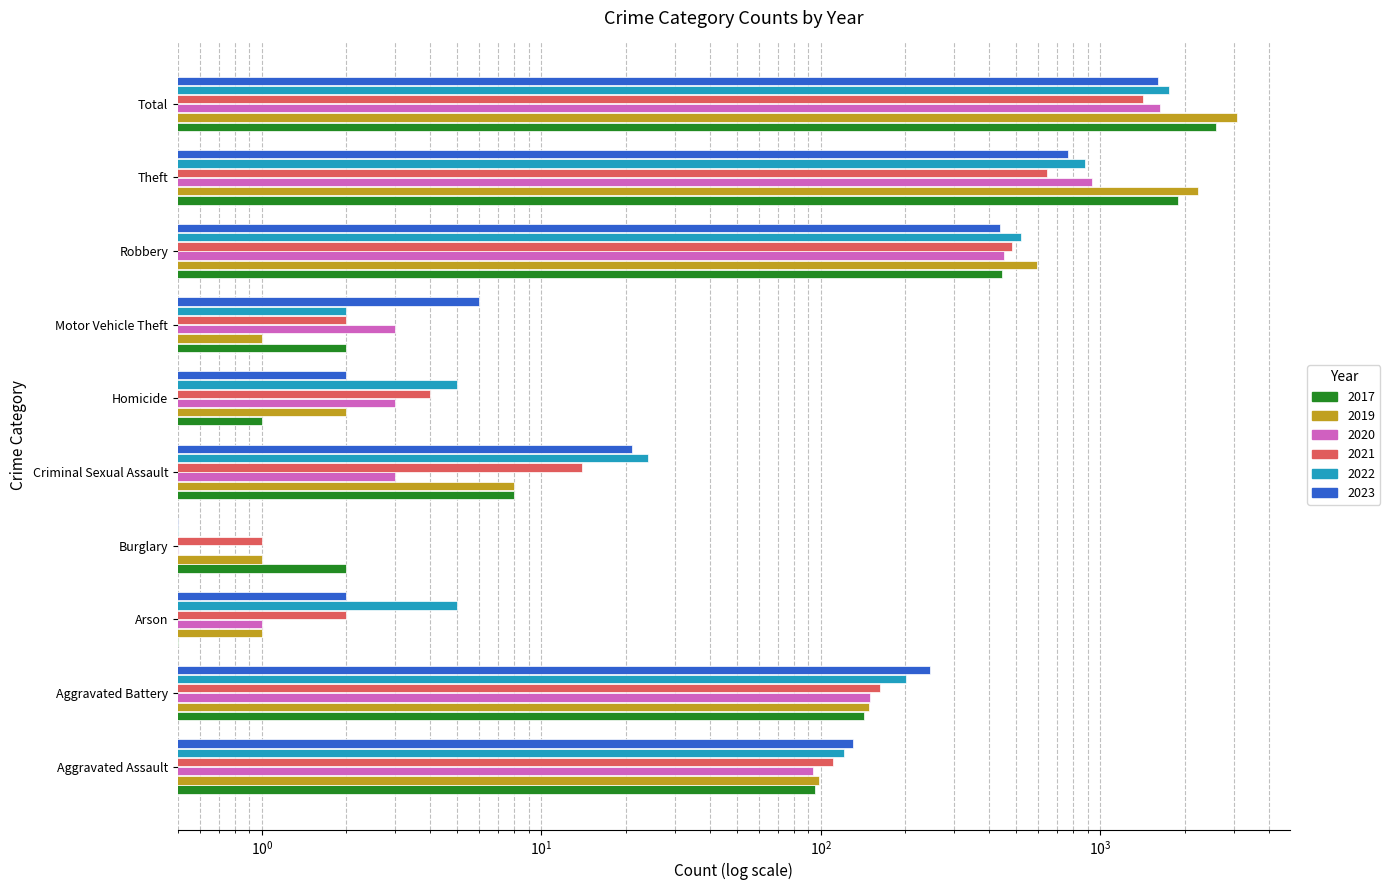

Reading left to right, list all the values displayed in this chart.

2021: 110.0	163.0	2.0	1.0	14.0	4.0	2.0	484.0	642.0	1422.0
2019: 98.0	148.0	1.0	1.0	8.0	2.0	1.0	591.0	2230.0	3080.0
2017: 95.0	142.0	0.5	2.0	8.0	1.0	2.0	446.0	1896.0	2592.0
2022: 121.0	202.0	5.0	0.5	24.0	5.0	2.0	521.0	880.0	1760.0
2023: 130.0	246.0	2.0	0.5	21.0	2.0	6.0	437.0	764.0	1608.0
2020: 94.0	150.0	1.0	0.5	3.0	3.0	3.0	450.0	930.0	1634.0